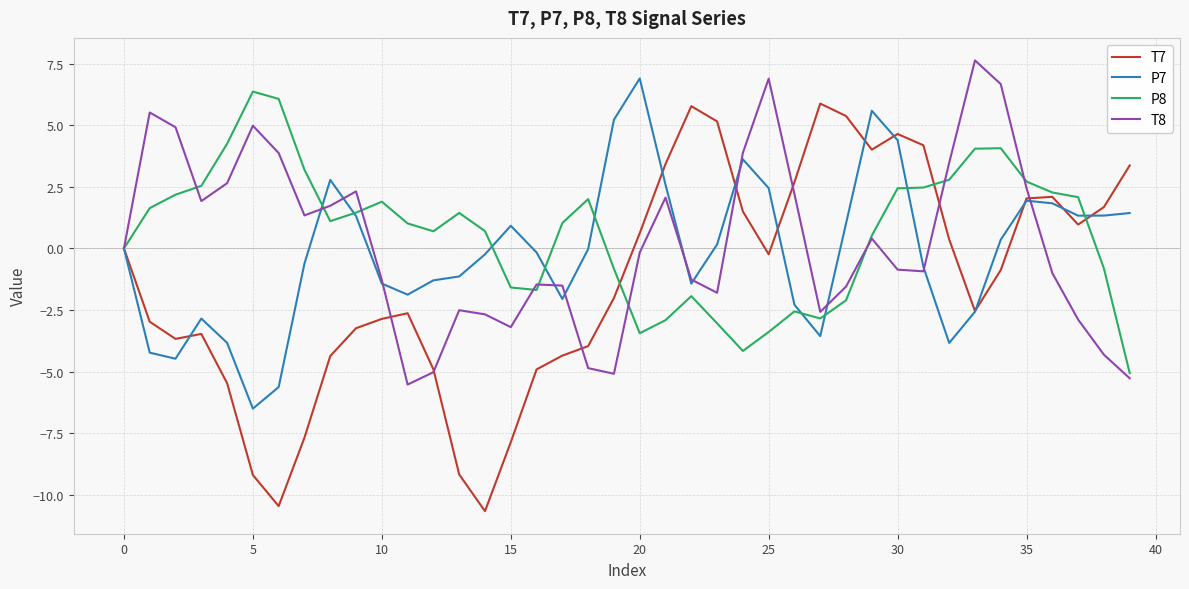

What is the minimum value shown in the chart?

-10.7